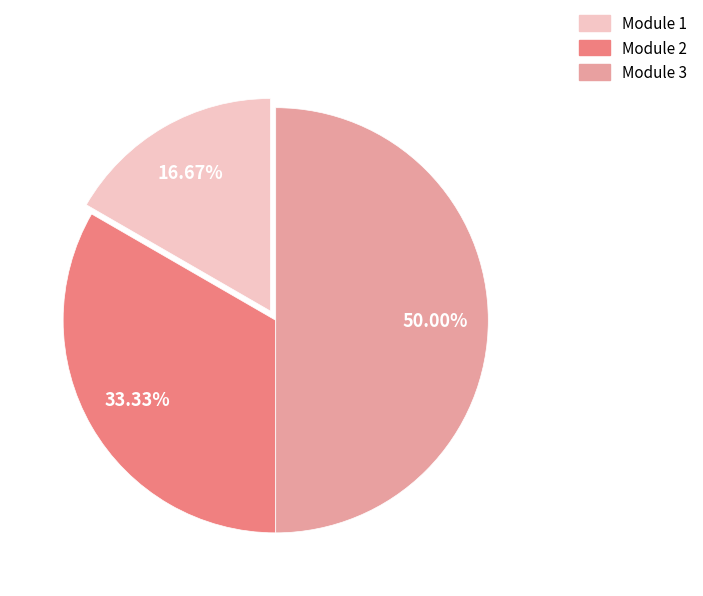

Which category has the smallest portion of the pie?

Module 1